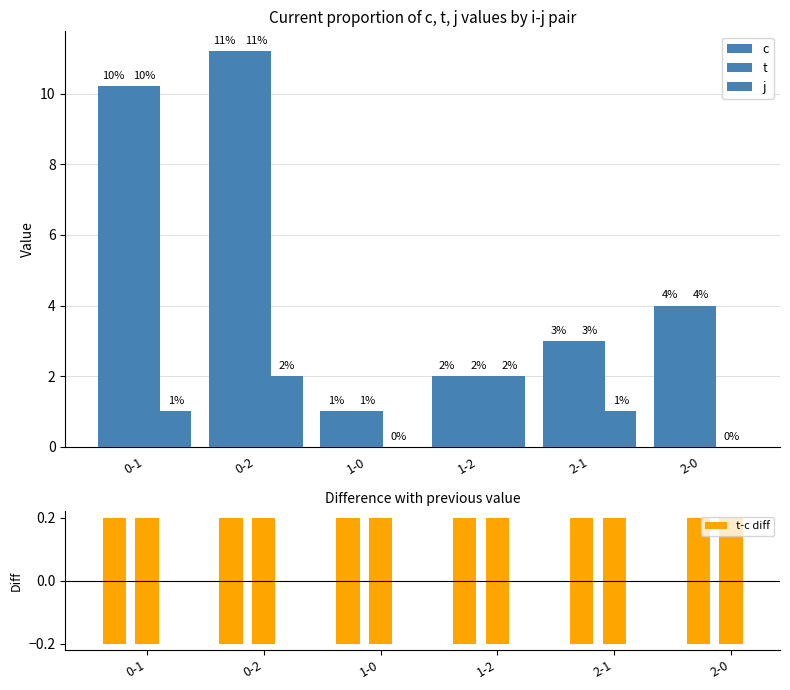

Reading right to left, what are all the values shown in this chart?

c: 4.0	3.0	2.0	1.0	11.2	10.2
t: 4.0	3.0	2.0	1.0	11.2	10.2
j: 0.0	1.0	2.0	0.0	2.0	1.0
t-c diff: 0.0	0.0	0.0	0.0	0.0	0.0